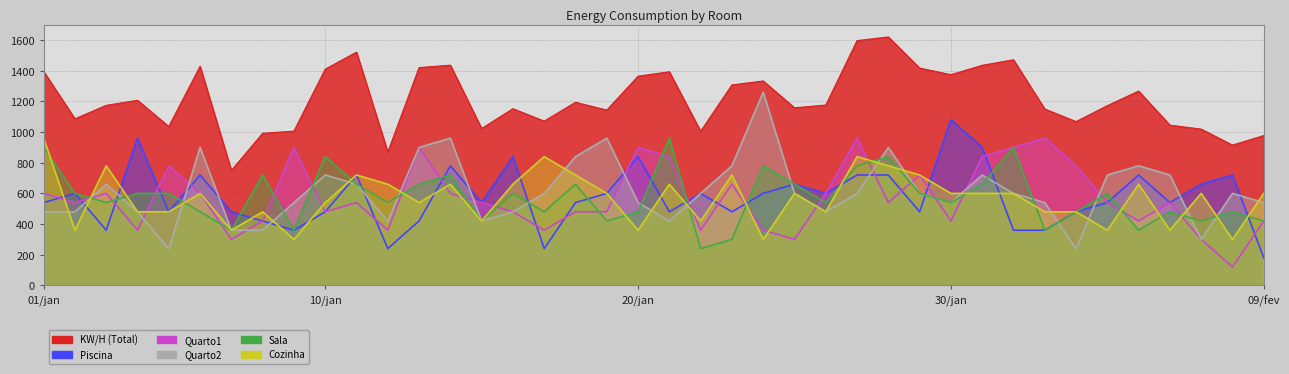

List the labels in order of Piscina value, smallest first.

09/fev, 12/jan, 17/jan, 03/jan, 09/jan, 01/fev, 02/fev, 08/jan, 13/jan, 05/jan, 07/jan, 10/jan, 21/jan, 23/jan, 29/jan, 03/fev, 01/jan, 15/jan, 18/jan, 04/fev, 06/fev, 02/jan, 19/jan, 22/jan, 24/jan, 26/jan, 25/jan, 07/fev, 06/jan, 11/jan, 27/jan, 28/jan, 05/fev, 08/fev, 14/jan, 16/jan, 20/jan, 31/jan, 04/jan, 30/jan